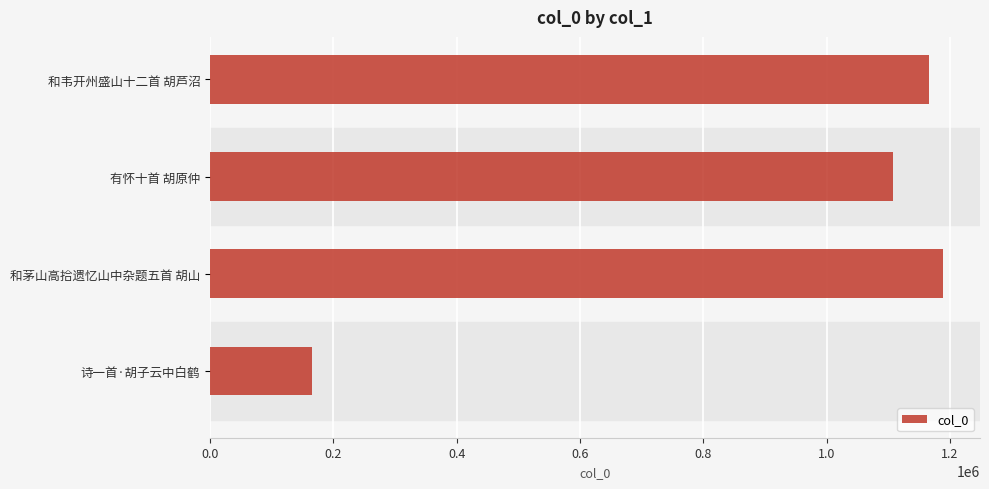

What is the difference between the second highest and minimum values?

1001961